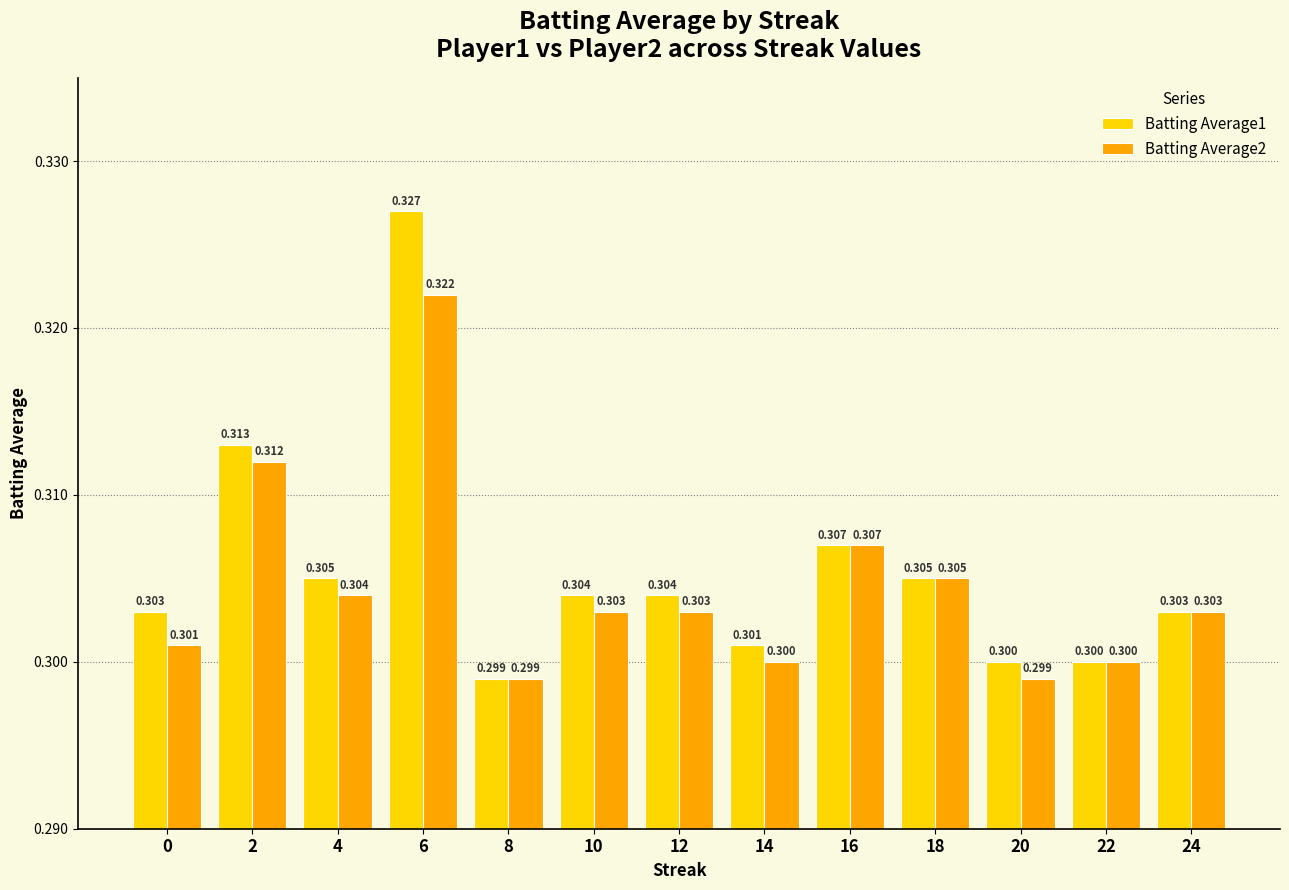

Between 2 and 24, which series saw the biggest shift?

Batting Average1